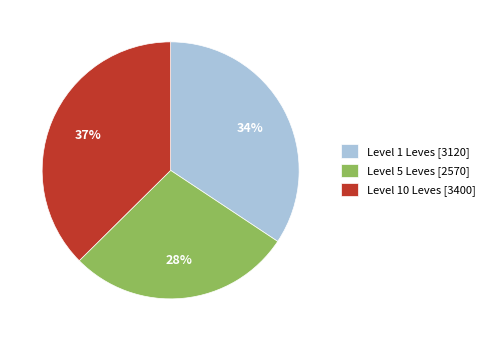

Is the sum of Level 10 Leves [3400] and Level 5 Leves [2570] greater than half?

Yes